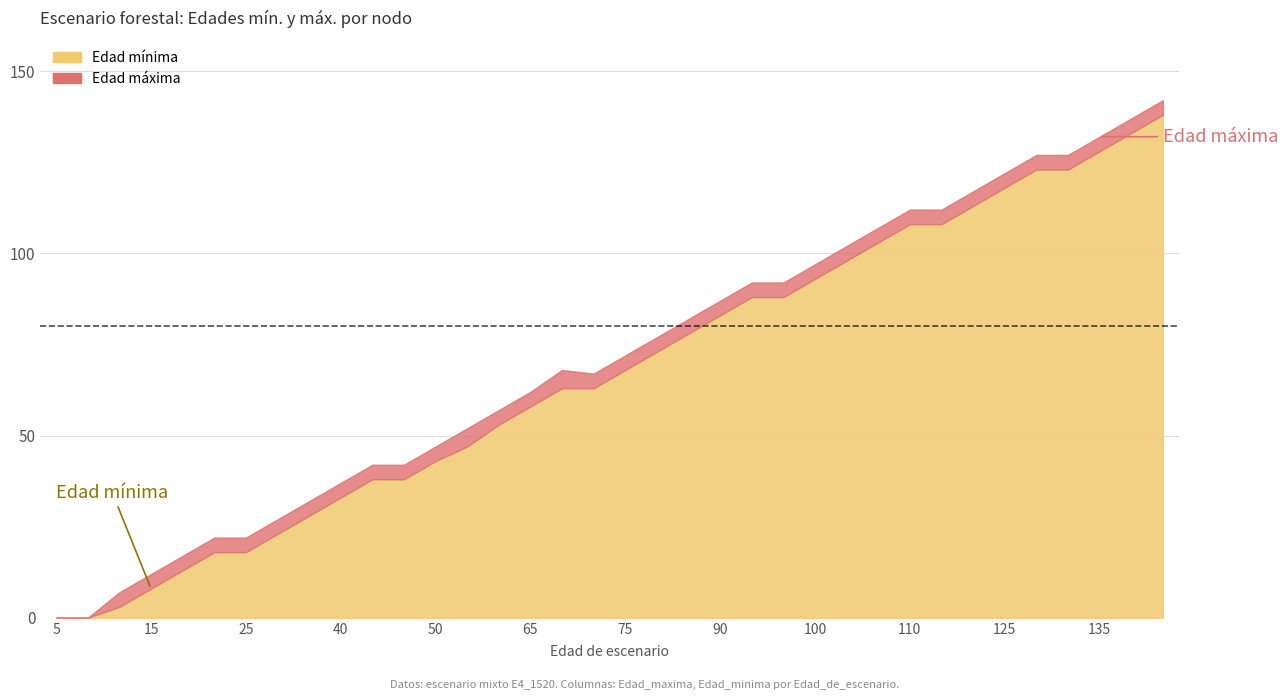

Reading left to right, what are all the values shown in this chart?

Edad_maxima: 0	0	7	12	17	22	22	27	32	37	42	42	47	52	57	62	68	67	72	77	82	87	92	92	97	102	107	112	112	117	122	127	127	132	137	142
Edad_minima: 0	0	3	8	13	18	18	23	28	33	38	38	43	47	53	58	63	63	68	73	78	83	88	88	93	98	103	108	108	113	118	123	123	128	133	138